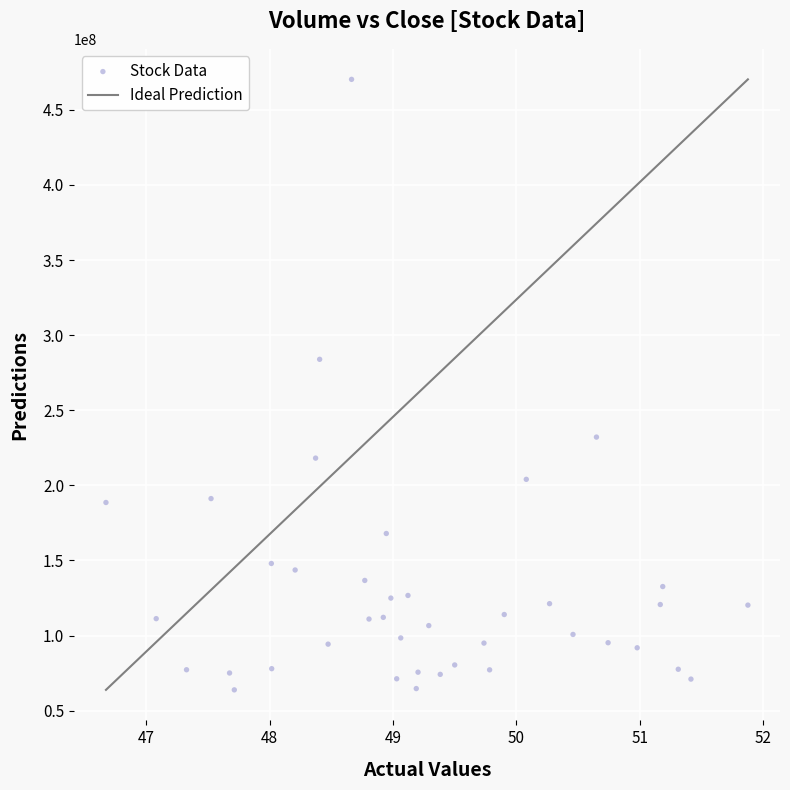

What is the range of Y values (max minus min)?

406369600